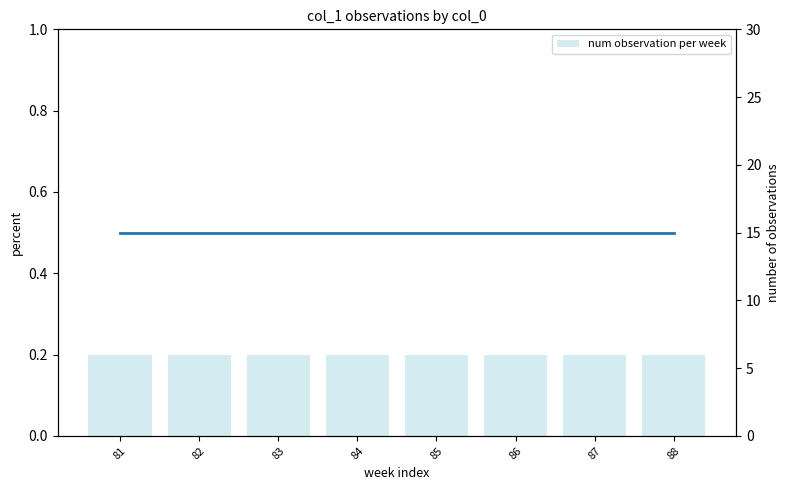

How many series are shown in this chart?

2